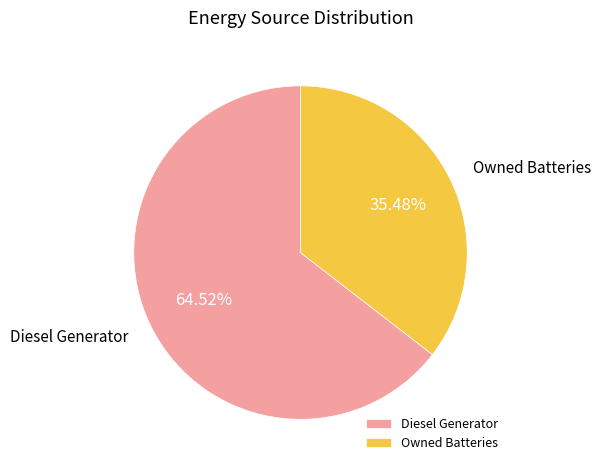

Which category has the smallest portion of the pie?

Owned Batteries